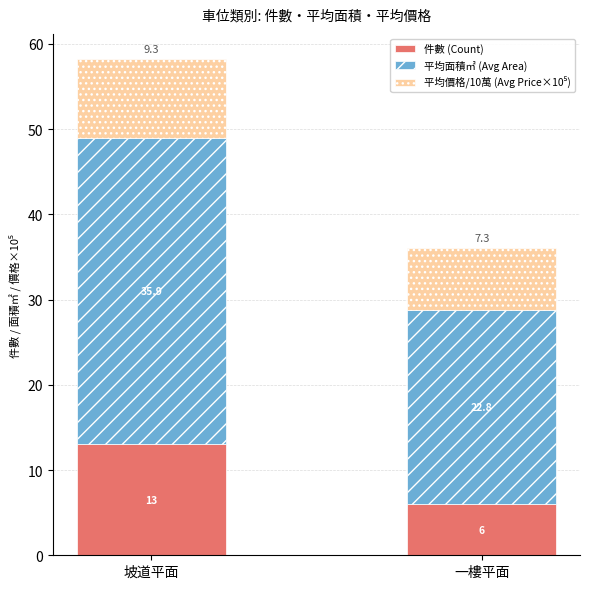

What is the total value across all series at 坡道平面?

58.3